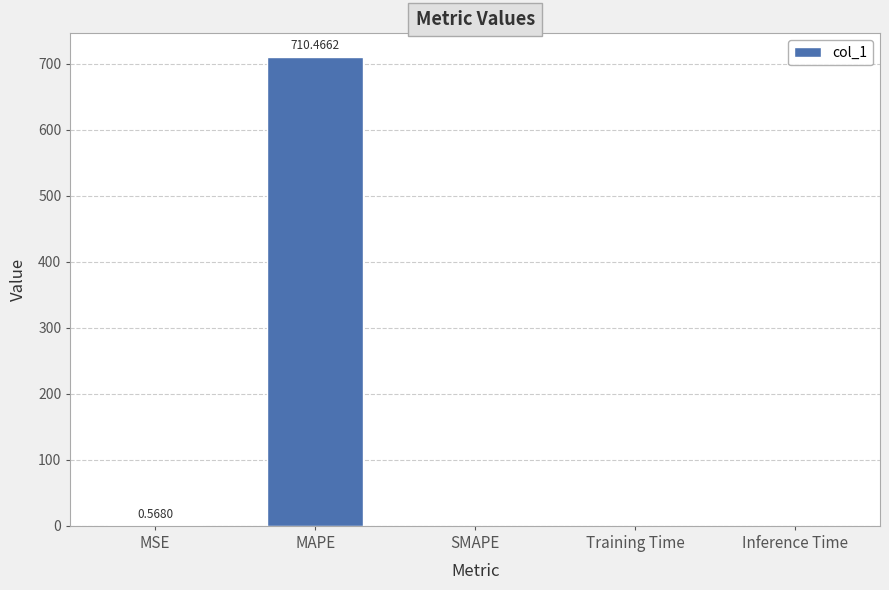

What is the sum of all values?

711.0